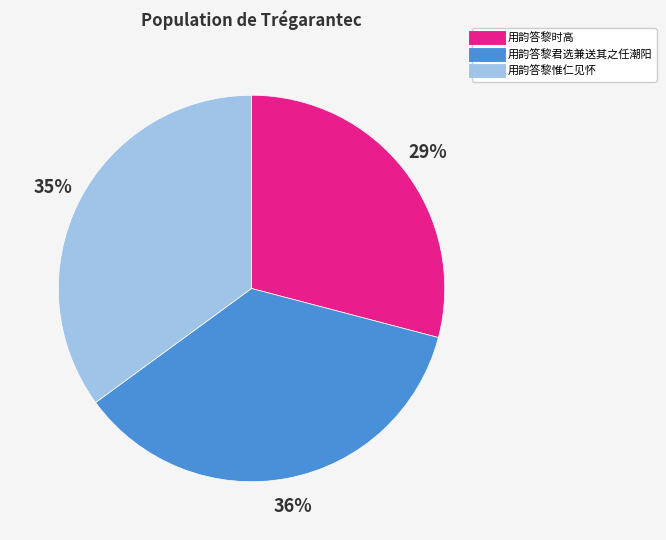

Does 用韵答黎惟仁见怀 account for over 50% of the chart?

No